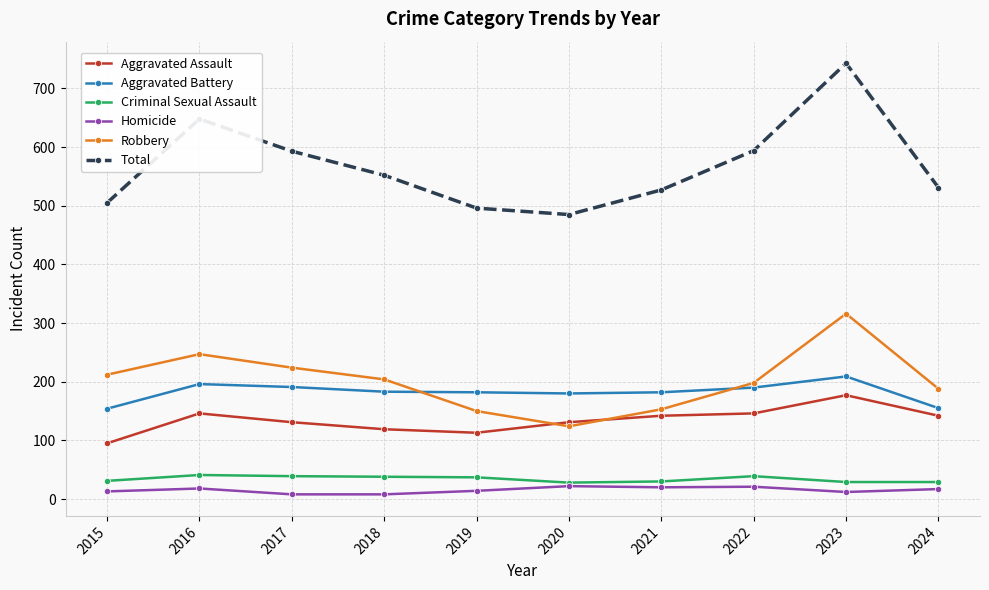

What value does the Aggravated Assault series have at 2024?

142